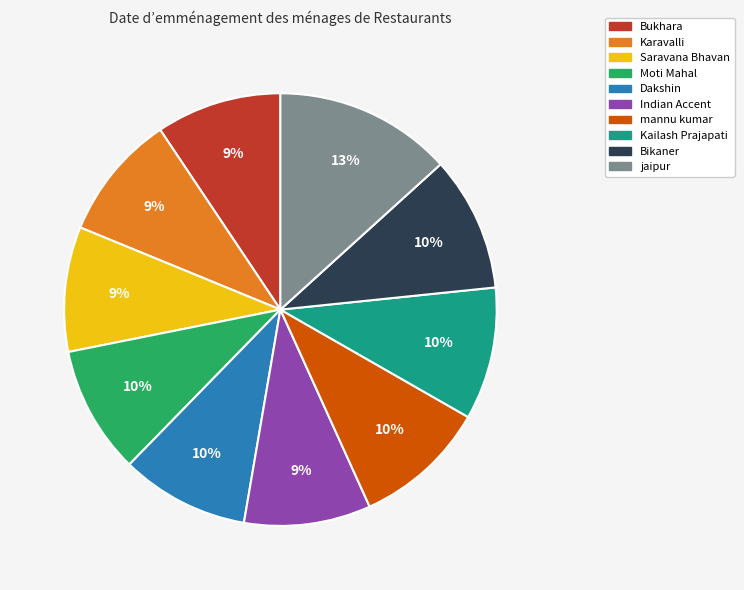

True or false: Bikaner accounts for 20% of the total.

False